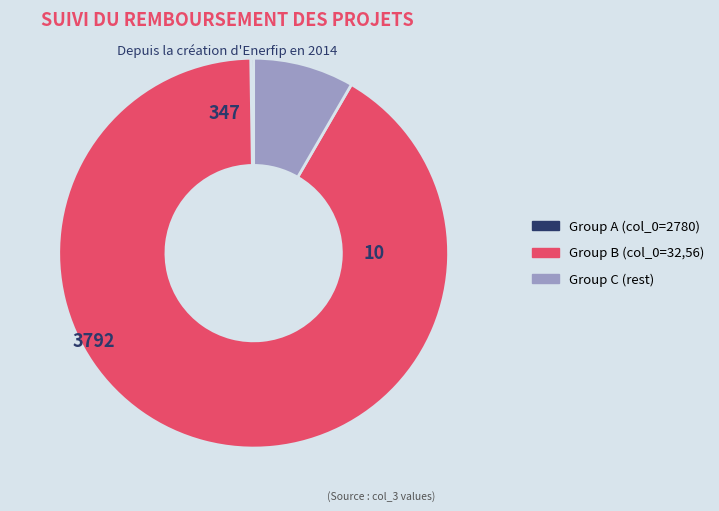

Which category has the biggest portion of the pie?

Group B (col_0=32,56)